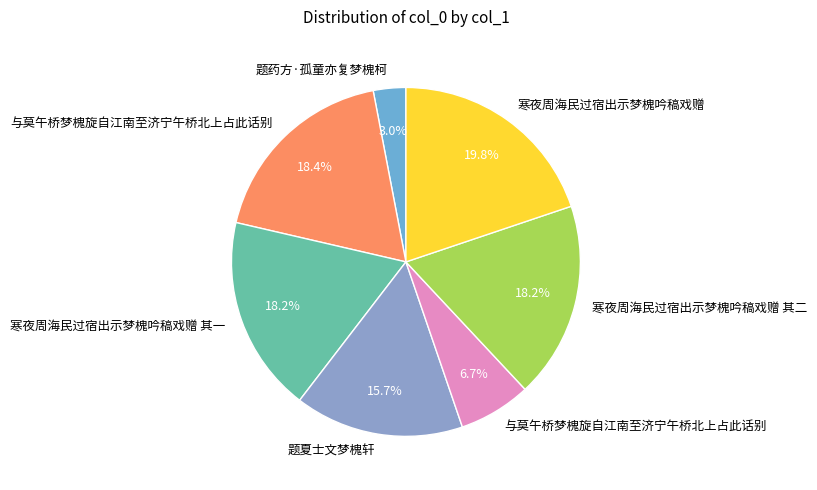

How many slices are in this pie chart?

7